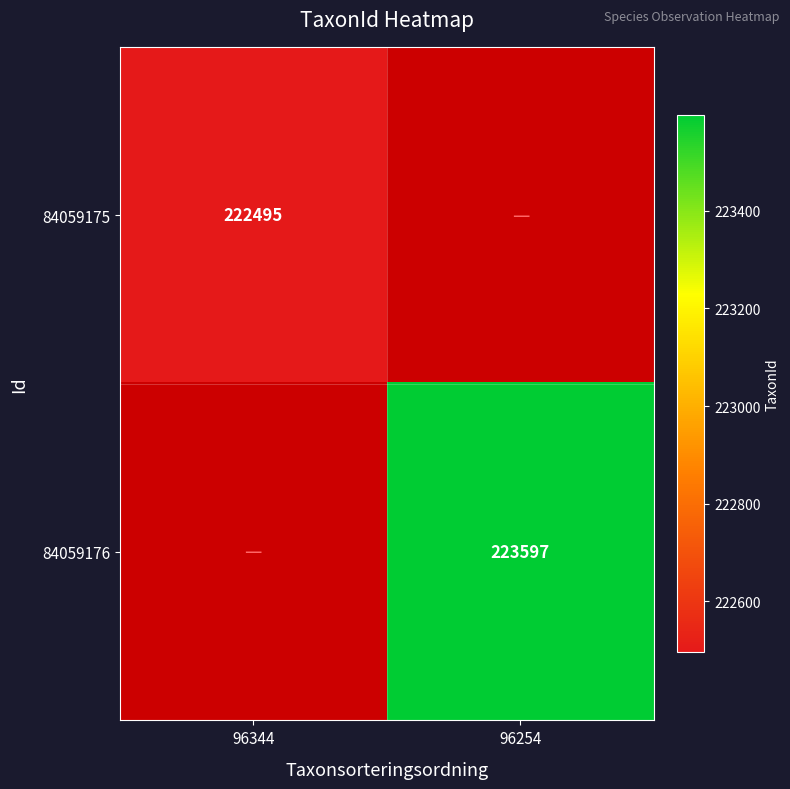

The 84059176 series shows 223597 at 96254. True or false?

True